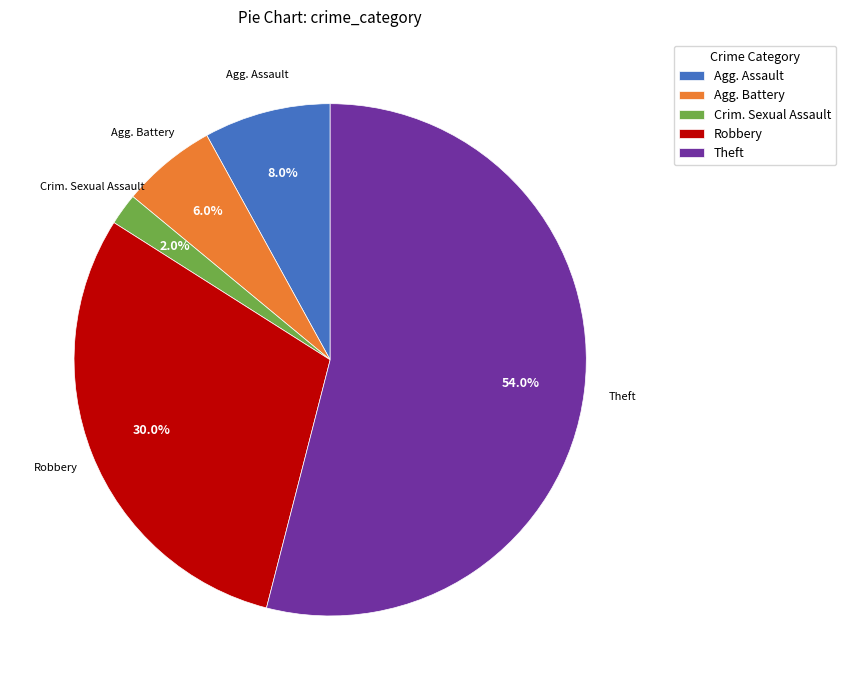

Which category accounts for the majority?

Theft